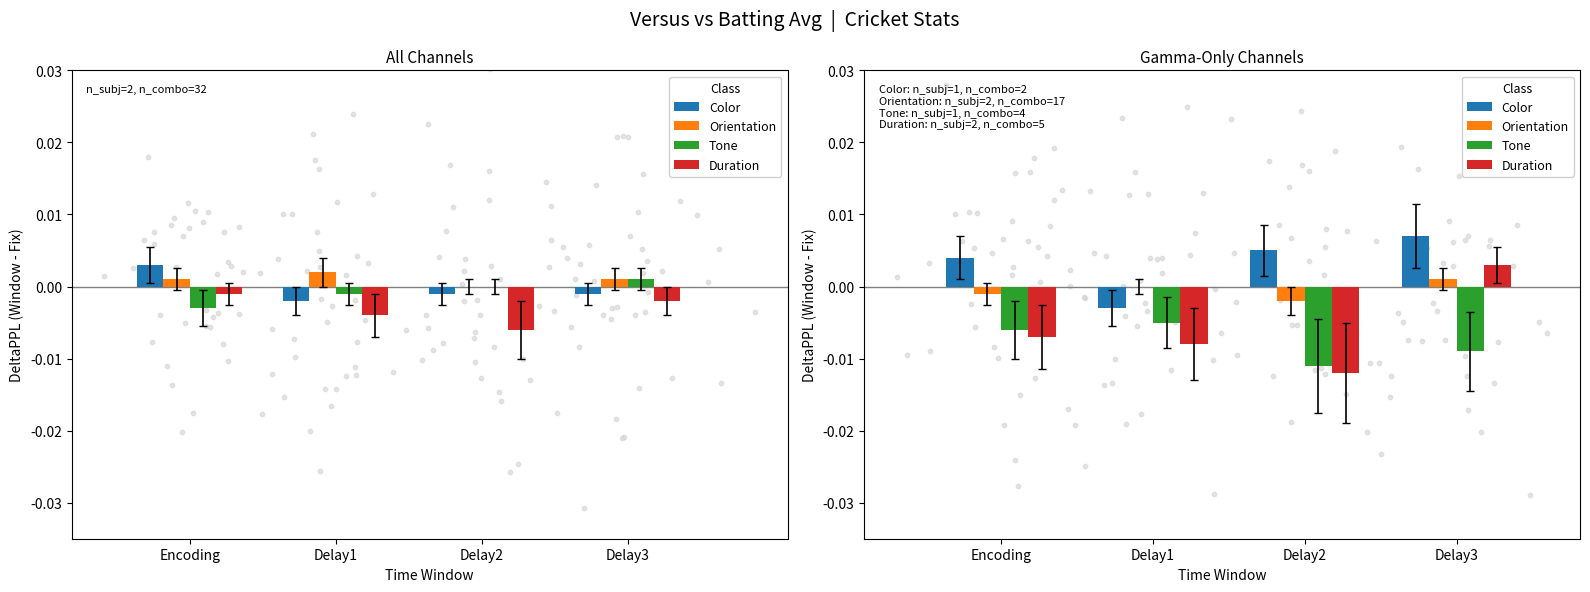

What are all the series names shown in the legend?

Color, Orientation, Tone, Duration